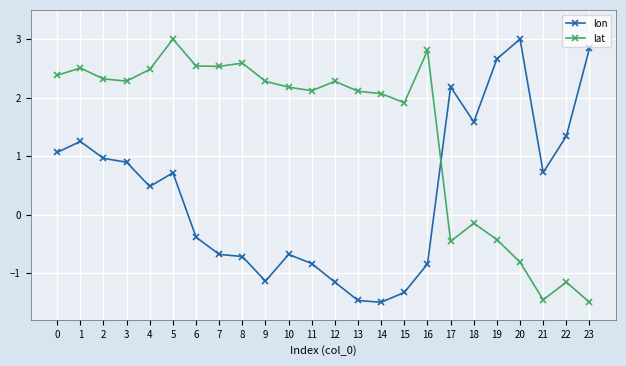

What is the difference between the lat values at 5 and 20?

3.8